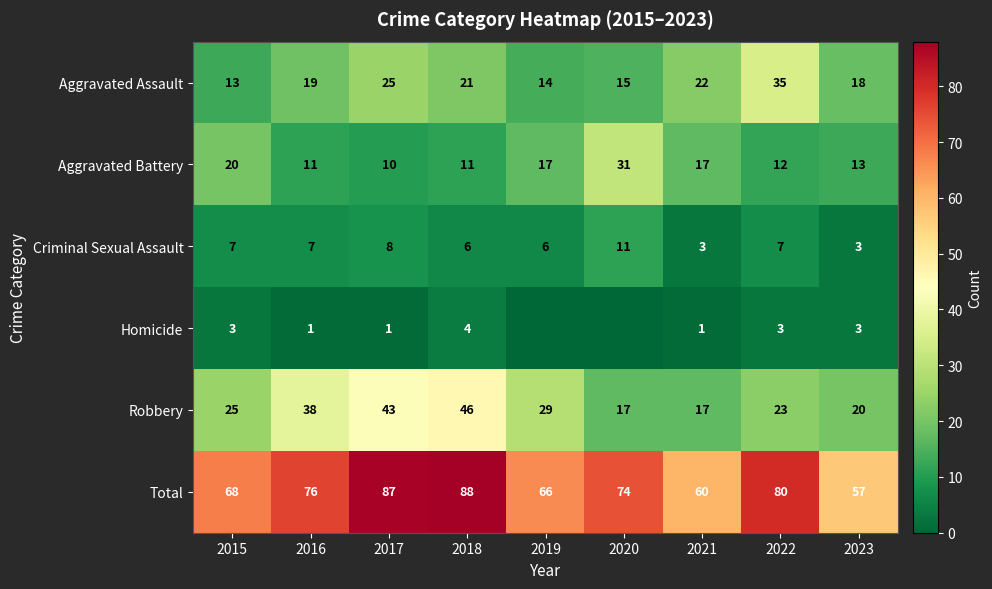

What is the spread (max minus min) of values at 2018?

84